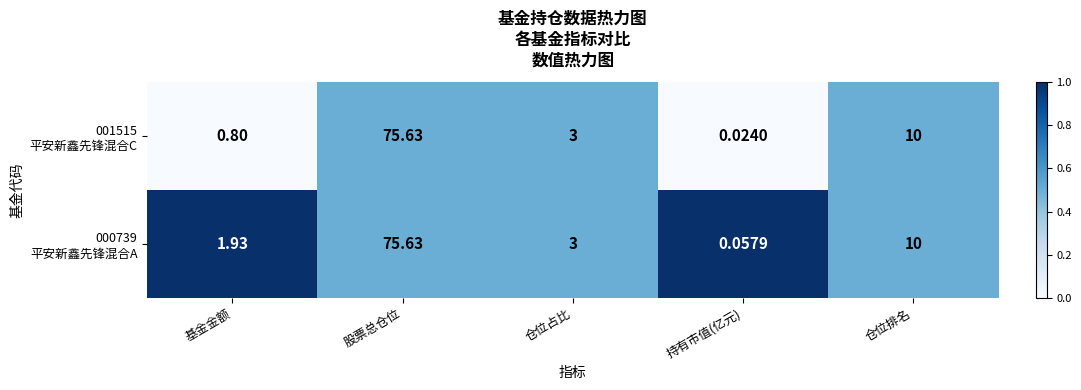

At which category is the sum across all series the highest?

股票总仓位